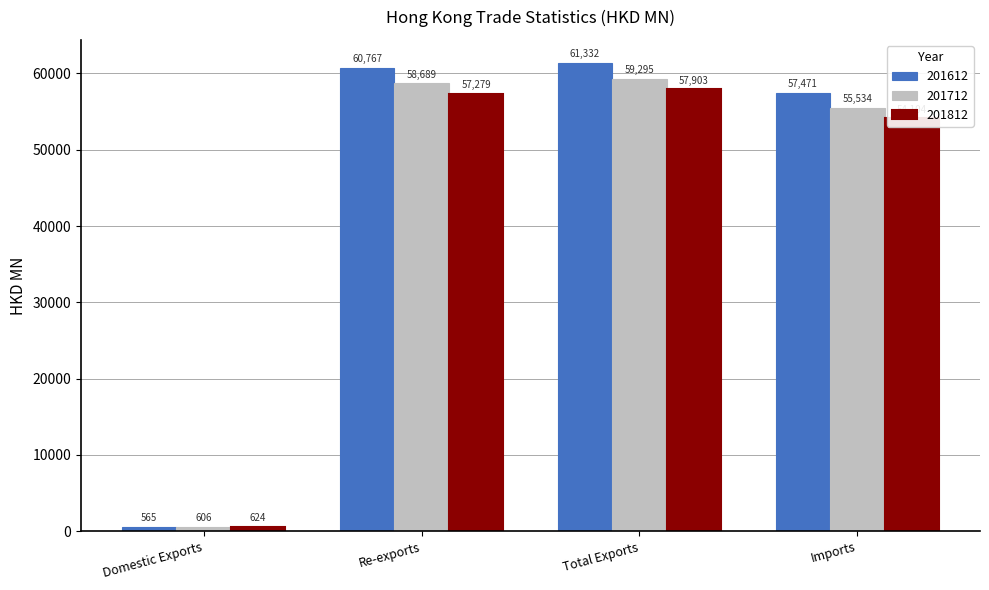

What is the difference between the maximum and minimum values in the 201612 series?

60767.2